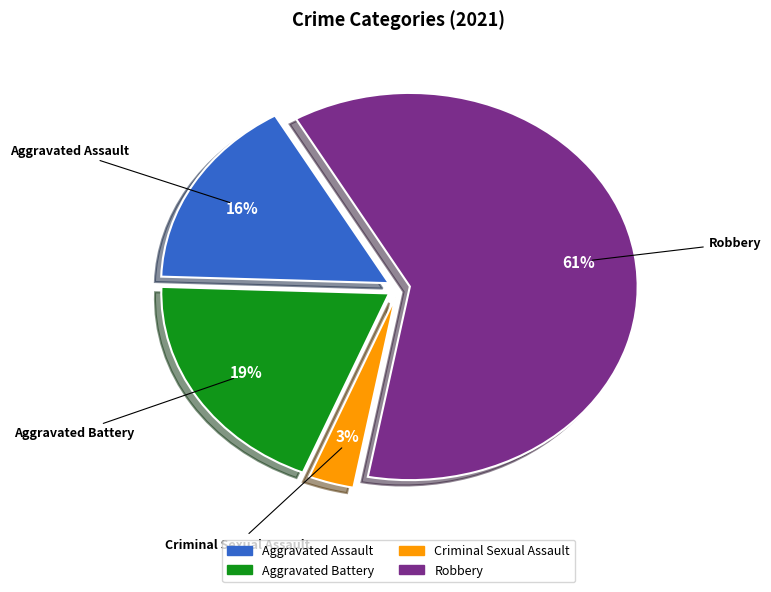

Is there any slice that represents more than half of the pie?

Yes